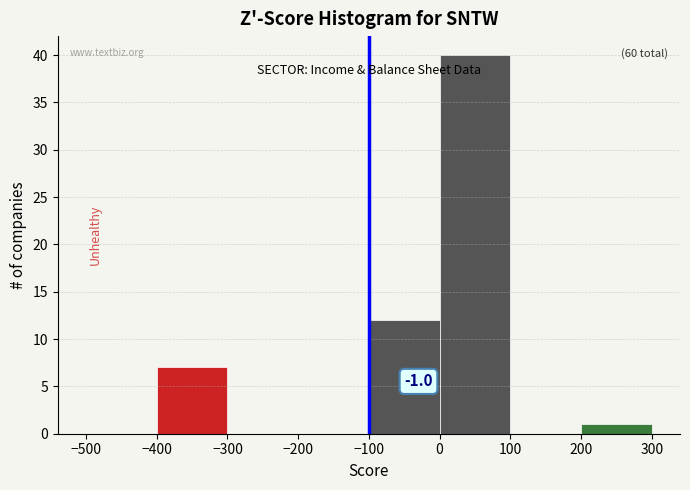

Over which range of the x-axis is the bar tallest?

0 to 100